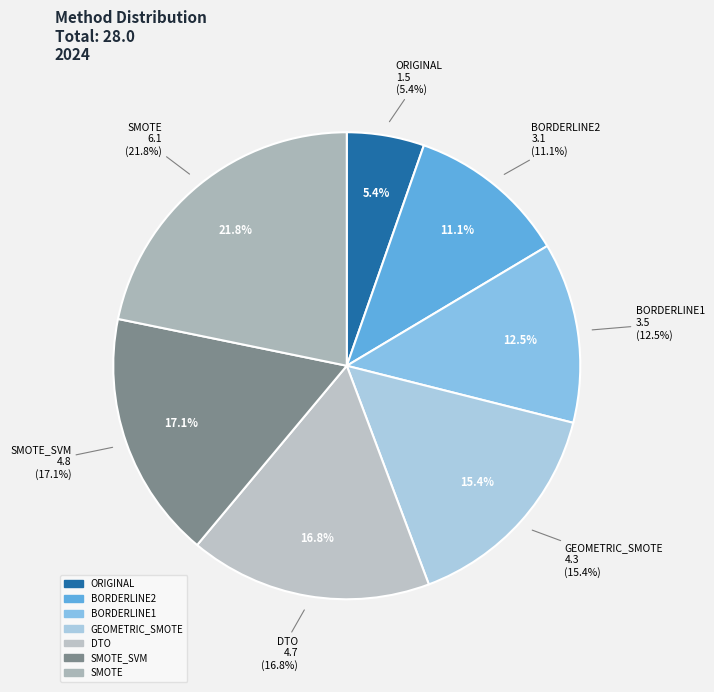

Is there a majority slice in this chart?

No